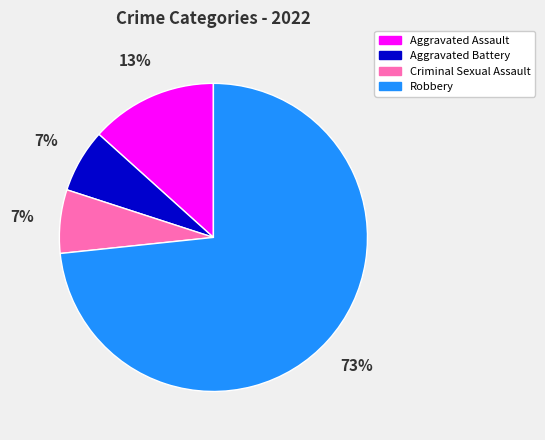

The Criminal Sexual Assault slice represents 7% of the pie. True or false?

True